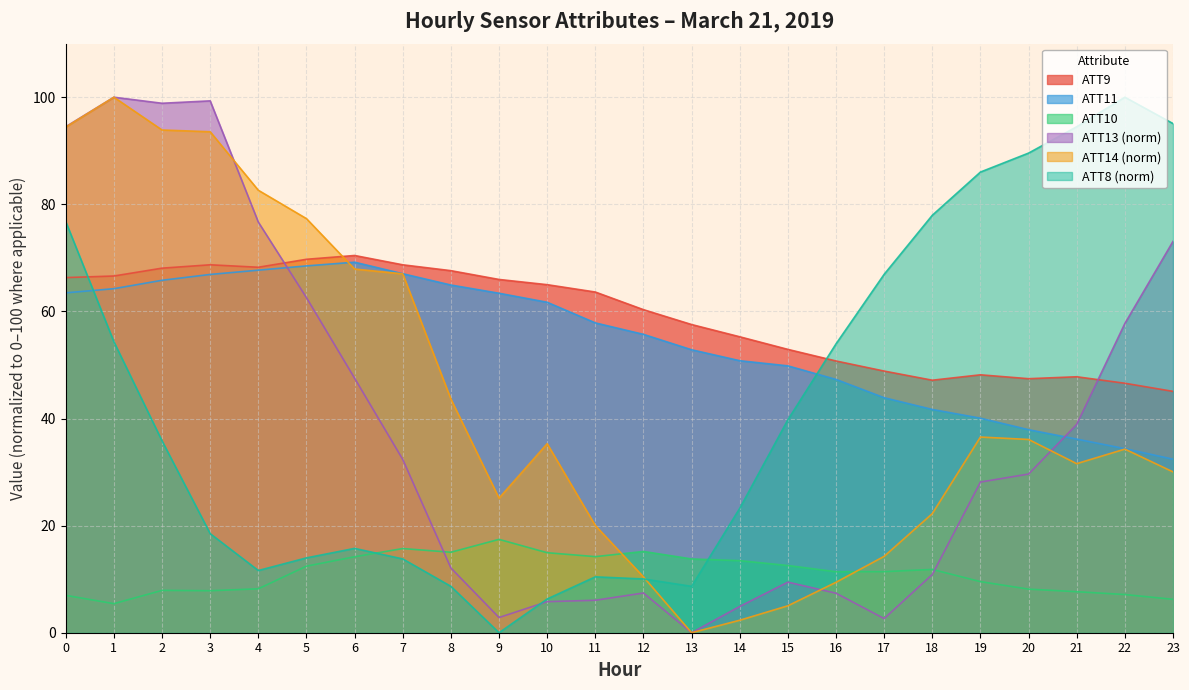

Reading left to right, extract all data points from this chart.

ATT8: 76.8	54.3	35.8	18.5	11.6	14.0	15.7	13.8	8.7	0.0	6.3	10.4	10.0	8.7	23.2	39.8	53.9	66.9	78.0	86.0	89.6	94.5	100.0	95.1
ATT9: 66.3	66.6	68.1	68.7	68.2	69.7	70.4	68.7	67.6	66.0	65.0	63.6	60.3	57.6	55.3	52.9	50.7	48.9	47.2	48.2	47.4	47.8	46.6	45.1
ATT10: 7.0	5.4	7.9	7.8	8.2	12.4	14.2	15.7	15.0	17.4	14.9	14.2	15.2	13.8	13.5	12.5	11.4	11.4	11.8	9.5	8.1	7.7	7.1	6.2
ATT11: 63.5	64.2	65.8	66.9	67.7	68.5	69.2	67.0	64.9	63.4	61.7	57.9	55.7	52.8	50.8	49.8	47.3	43.9	41.7	40.1	37.9	36.2	34.4	32.4
ATT13: 94.5	100.0	98.9	99.3	76.7	62.6	47.5	32.4	12.1	2.8	5.8	6.1	7.4	0.0	4.9	9.4	7.4	2.6	10.9	28.1	29.6	38.9	57.7	73.1
ATT14: 94.4	100.0	93.9	93.6	82.6	77.3	67.9	67.0	43.6	25.1	35.3	20.0	10.4	0.0	2.3	5.0	9.4	14.3	22.2	36.5	36.1	31.6	34.3	30.0